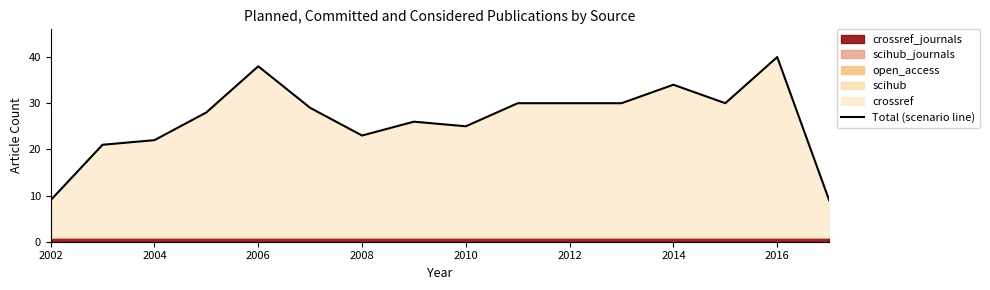

What is the minimum value for Total (scenario line)?

9